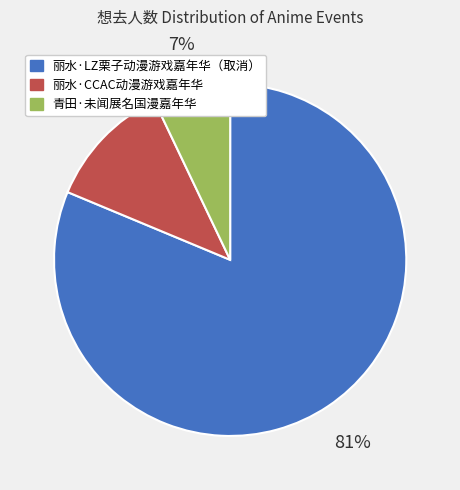

Which slice is the largest?

丽水·LZ栗子动漫游戏嘉年华（取消）